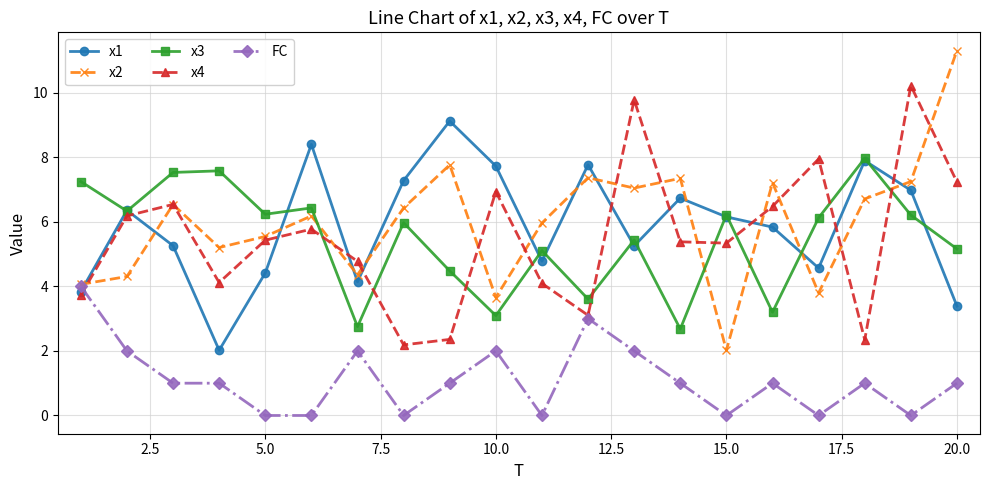

Does the chart have visible grid lines?

Yes